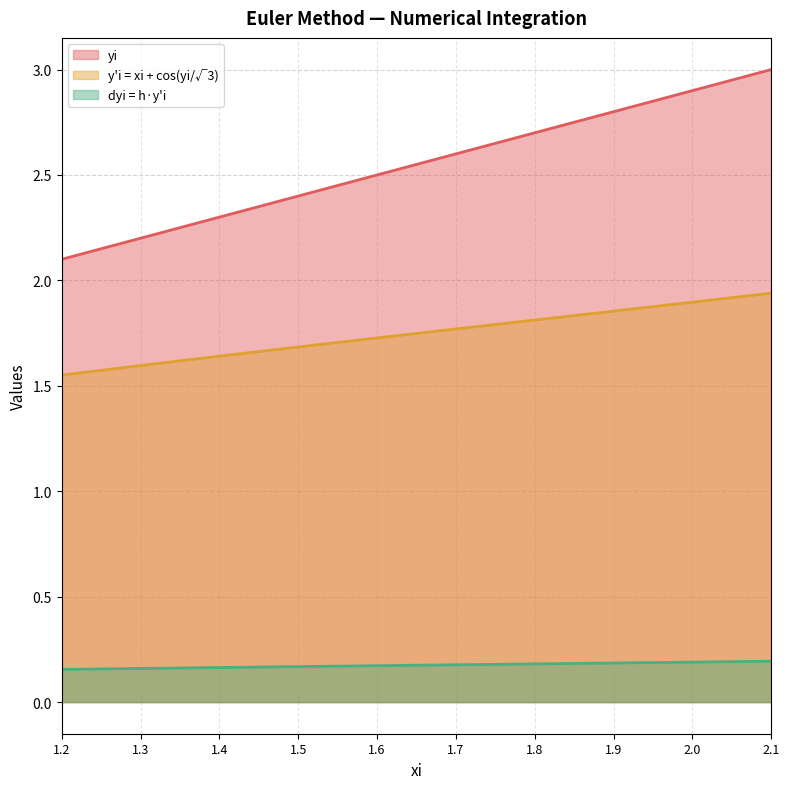

List the labels in order of dyi value, largest first.

2.1, 2.0, 1.9, 1.8, 1.7, 1.6, 1.5, 1.4, 1.3, 1.2